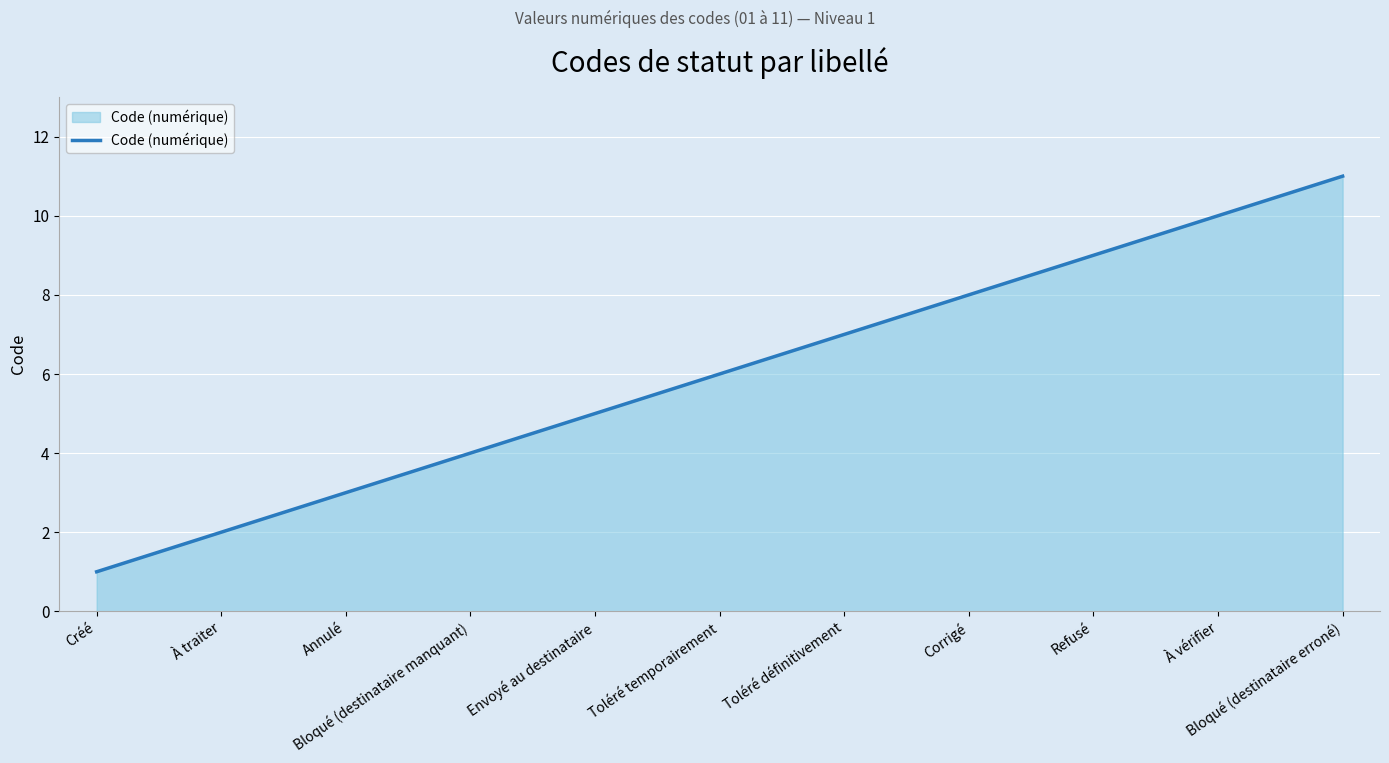

What is the sum of all values?

66